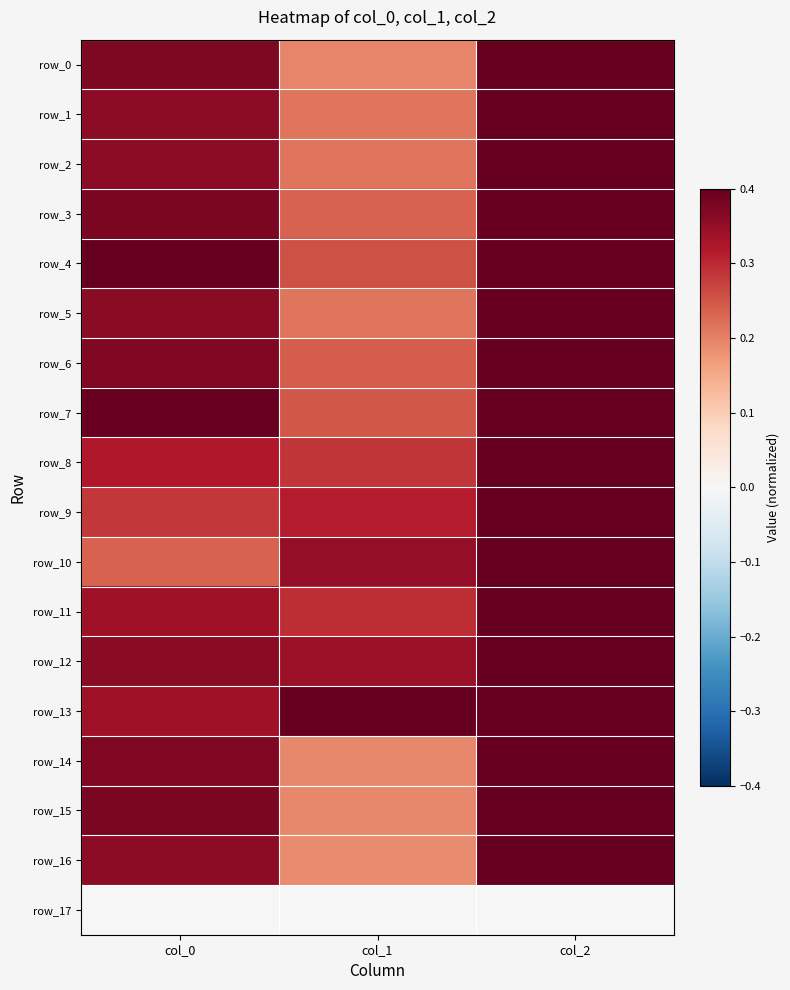

Reading left to right, what are all the values shown in this chart?

row_0: col_0=0.4	col_1=0.2	col_2=0.4
row_1: col_0=0.4	col_1=0.2	col_2=0.4
row_2: col_0=0.4	col_1=0.2	col_2=0.4
row_3: col_0=0.4	col_1=0.2	col_2=0.4
row_4: col_0=0.4	col_1=0.3	col_2=0.4
row_5: col_0=0.4	col_1=0.2	col_2=0.4
row_6: col_0=0.4	col_1=0.2	col_2=0.4
row_7: col_0=0.4	col_1=0.2	col_2=0.4
row_8: col_0=0.3	col_1=0.3	col_2=0.4
row_9: col_0=0.3	col_1=0.3	col_2=0.4
row_10: col_0=0.2	col_1=0.4	col_2=0.4
row_11: col_0=0.3	col_1=0.3	col_2=0.4
row_12: col_0=0.4	col_1=0.3	col_2=0.4
row_13: col_0=0.3	col_1=0.4	col_2=0.4
row_14: col_0=0.4	col_1=0.2	col_2=0.4
row_15: col_0=0.4	col_1=0.2	col_2=0.4
row_16: col_0=0.4	col_1=0.2	col_2=0.4
row_17: col_0=0.0	col_1=0.0	col_2=0.0